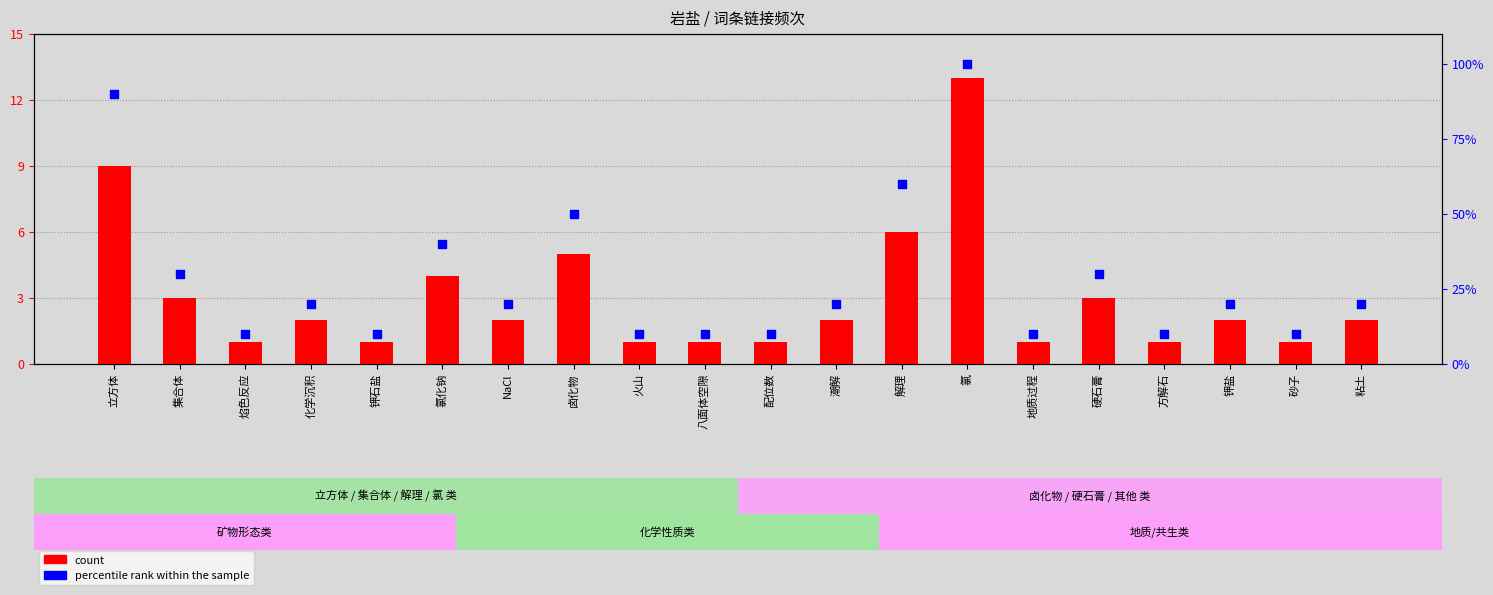

At which category is the sum across all series the highest?

氯